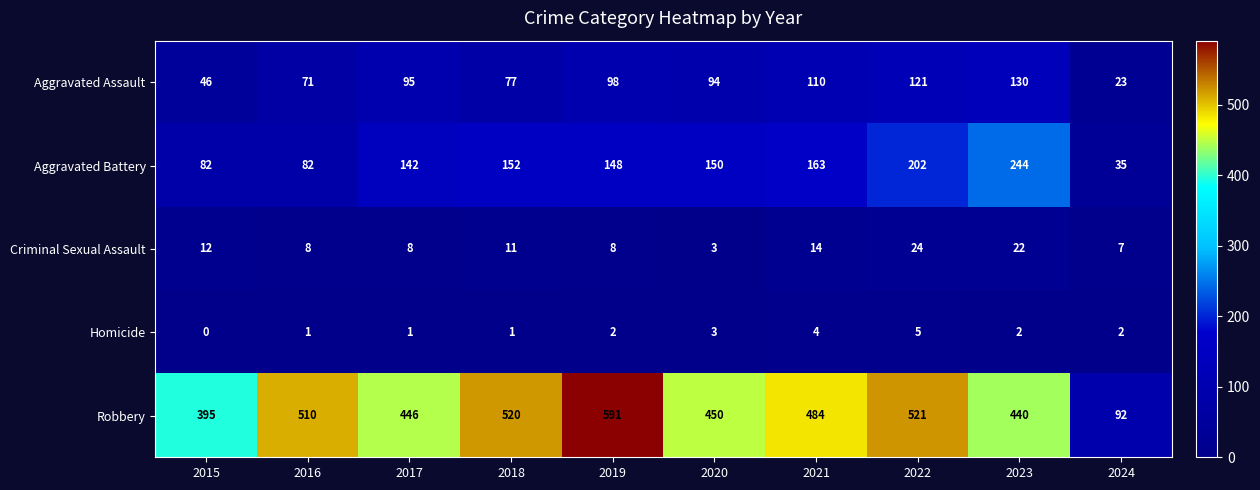

What is the minimum value for Criminal Sexual Assault?

3